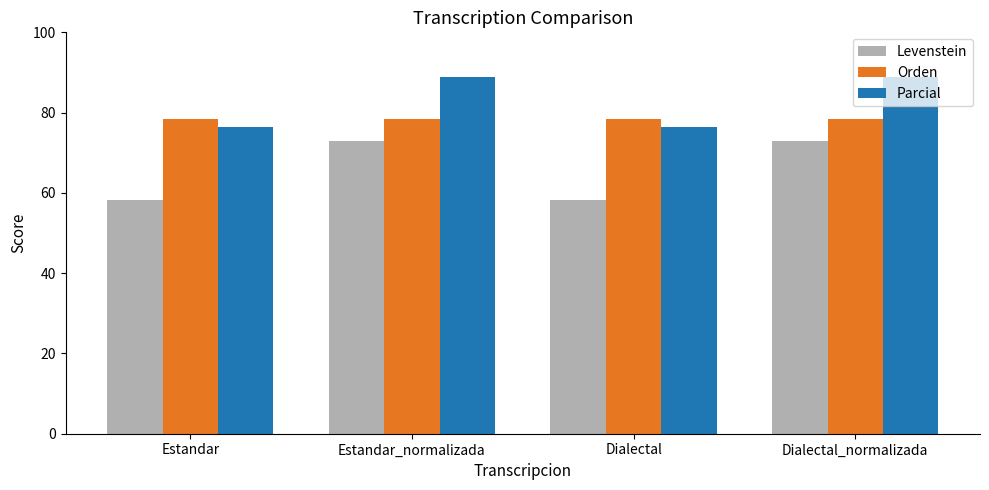

What is the maximum value for Parcial?

88.9